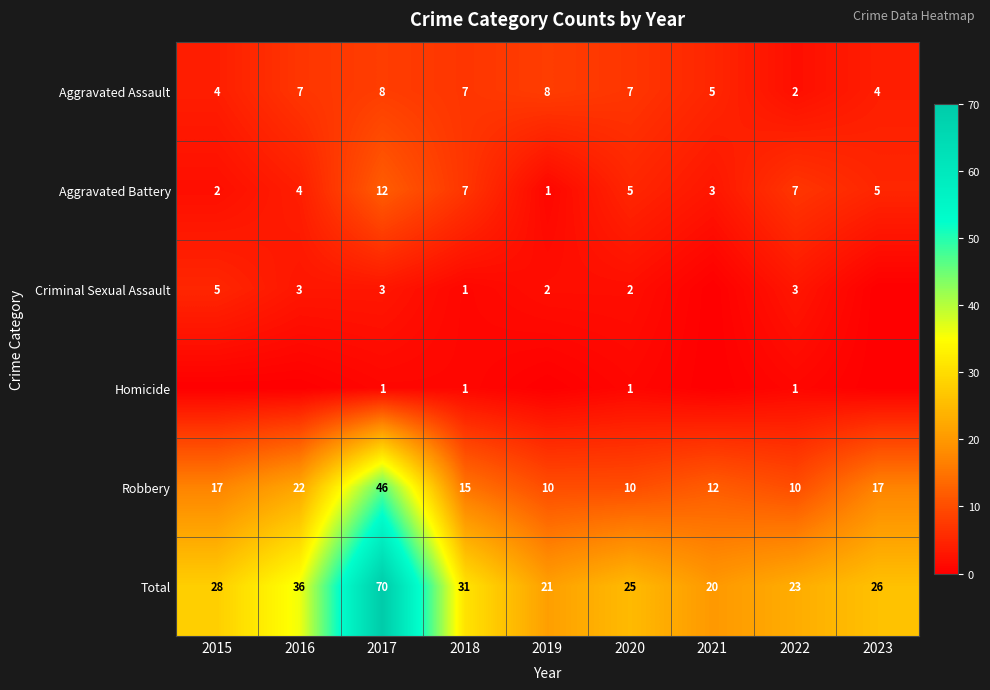

True or false: Total has a value of 36 at 2016.

True